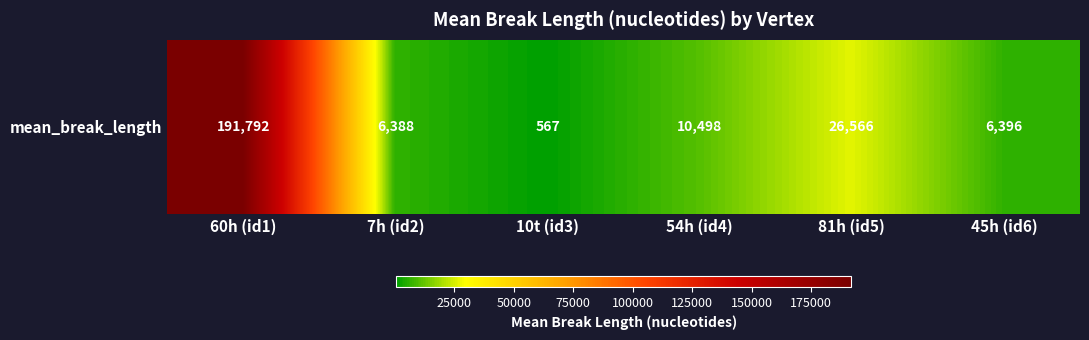

What is the ratio of the value at 60h (id1) to the value at 10t (id3)?

338.3